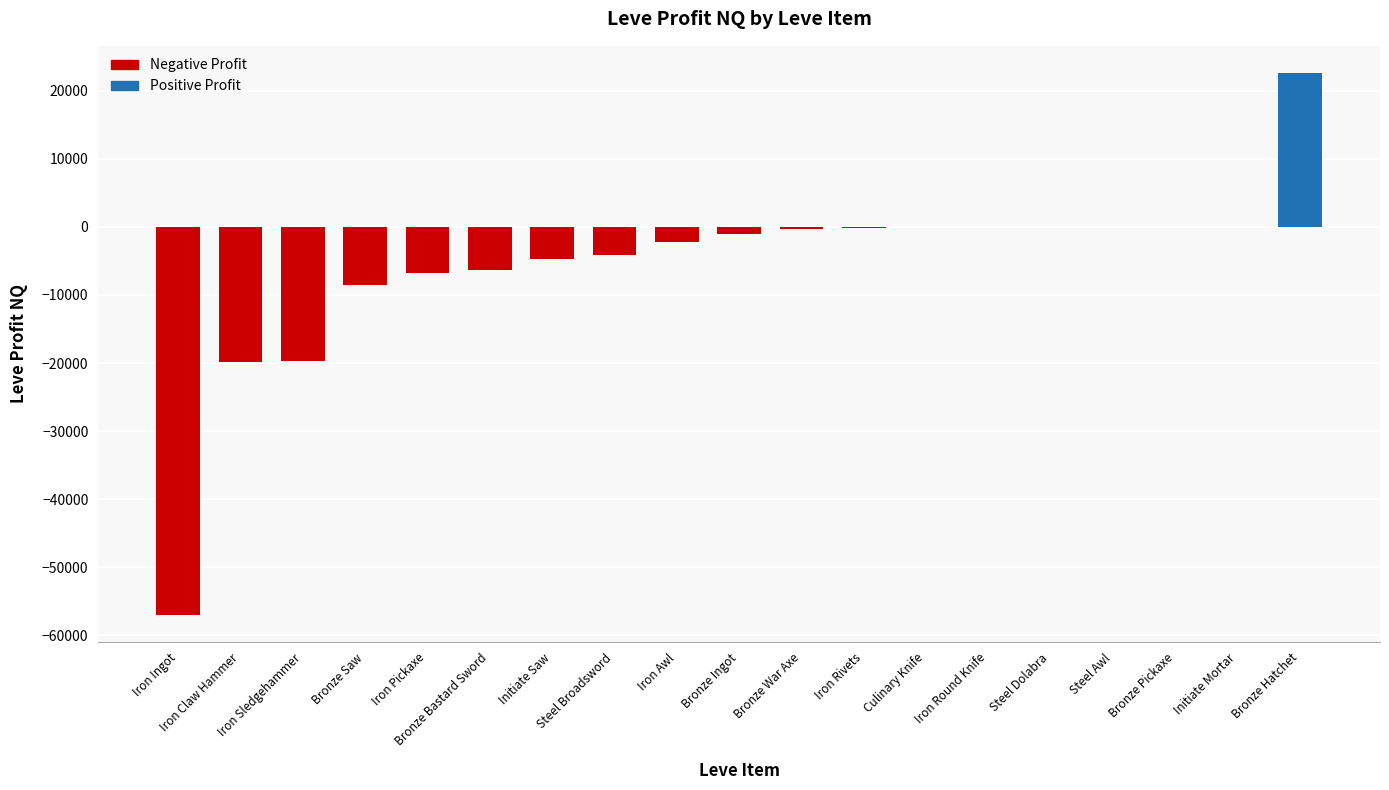

What is the greatest value displayed?

22607.0